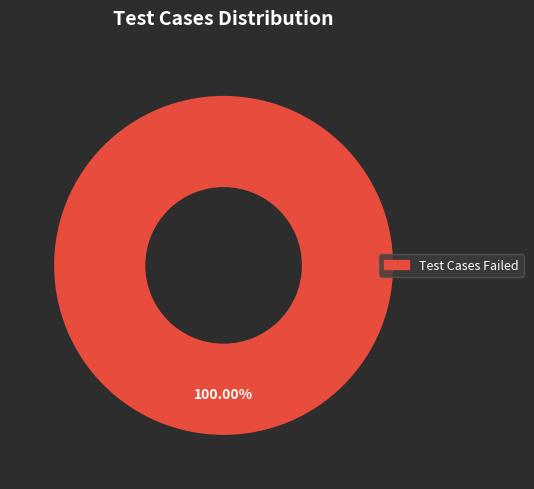

Is there any slice that represents more than half of the pie?

Yes